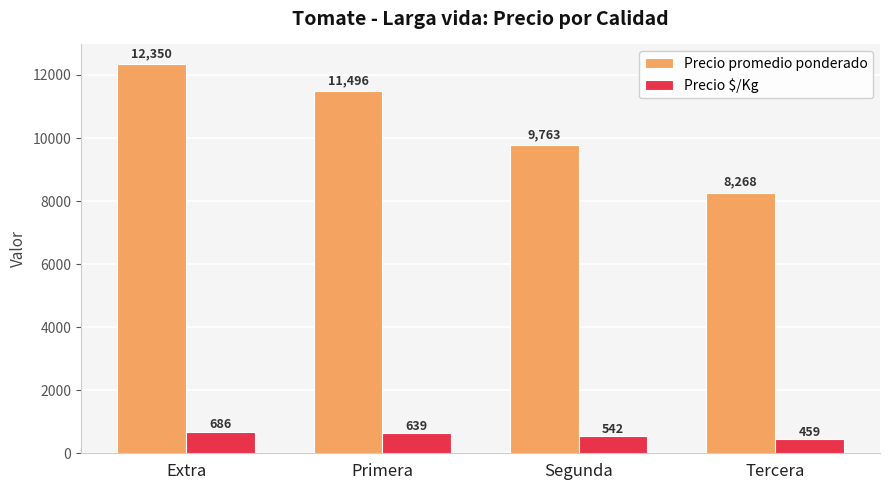

What is the label of the 4th bar from the right?

Extra